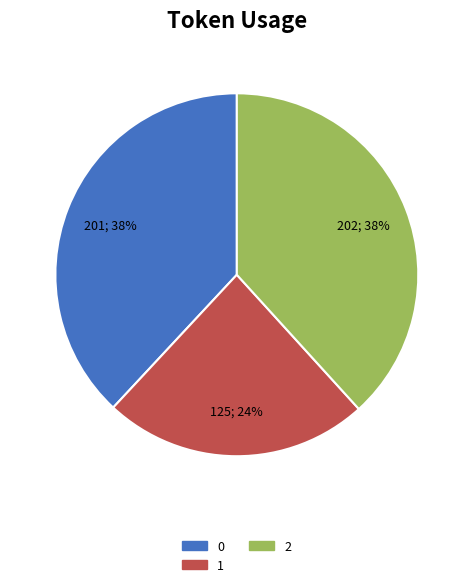

To the nearest percent, what is the average slice percentage?

33%